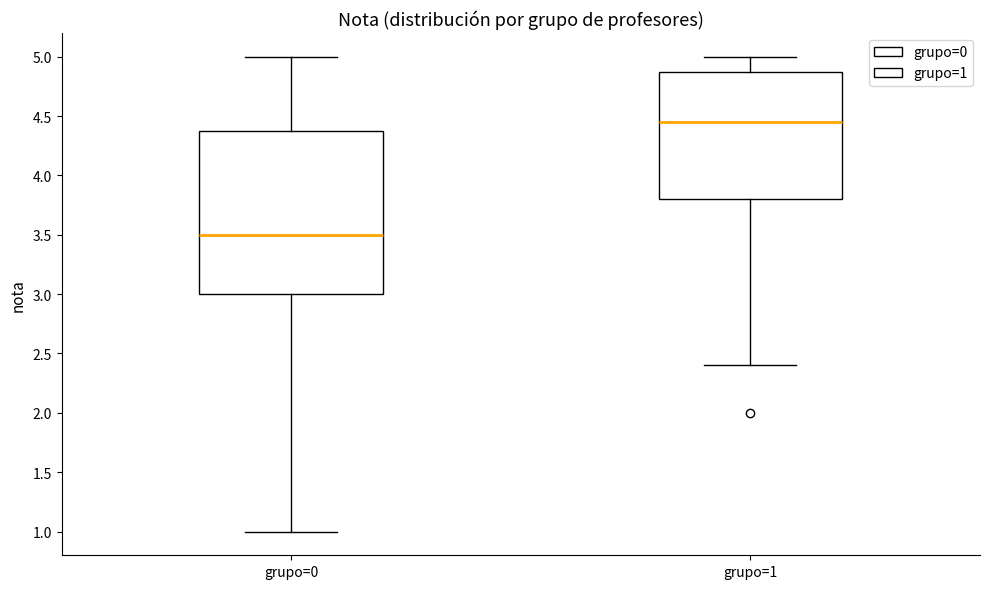

Which box's median line is the lowest?

grupo=0